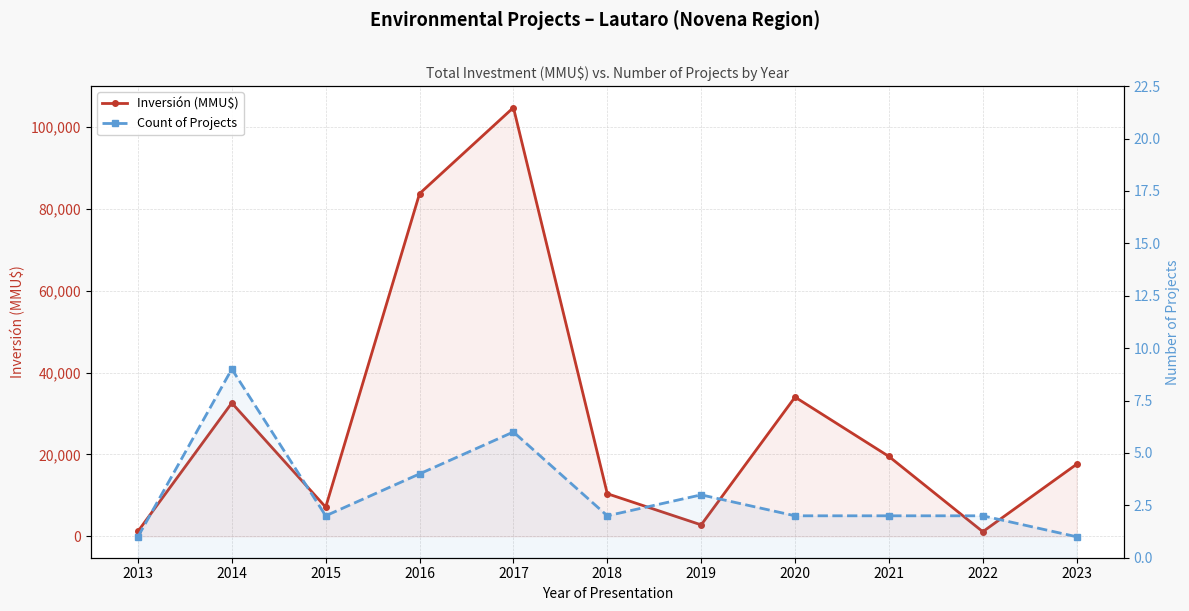

Does the chart display data point markers on the line(s)?

Yes